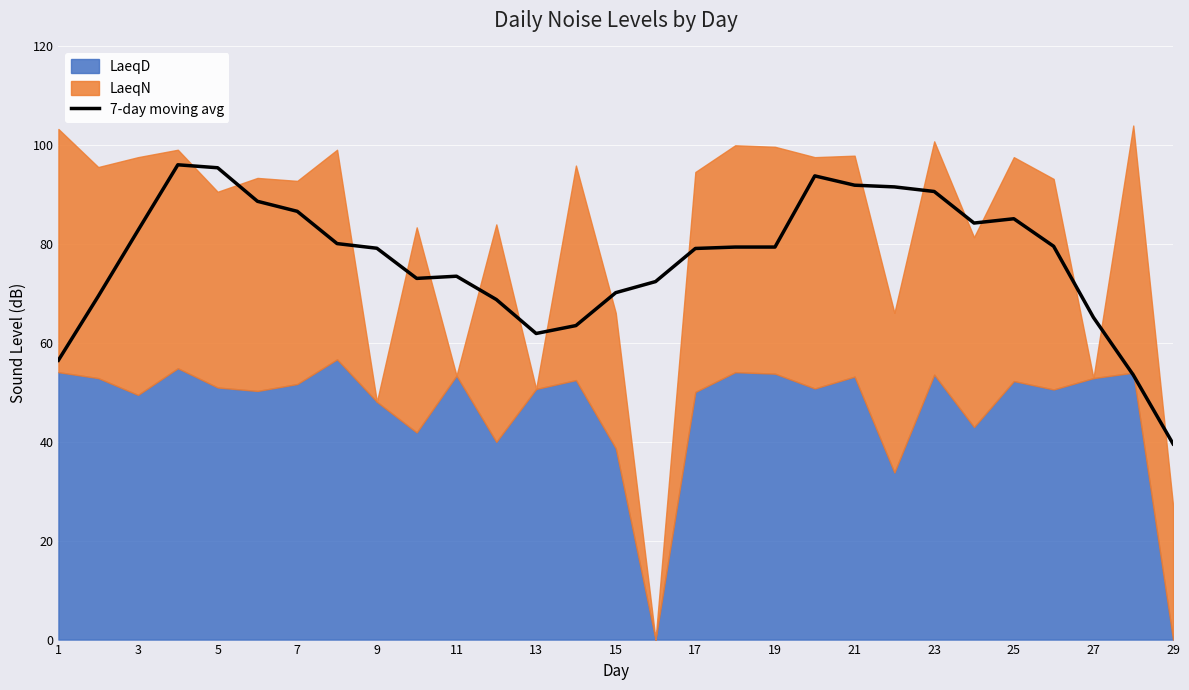

The 7-day moving avg series shows 56.5 at 5. True or false?

False